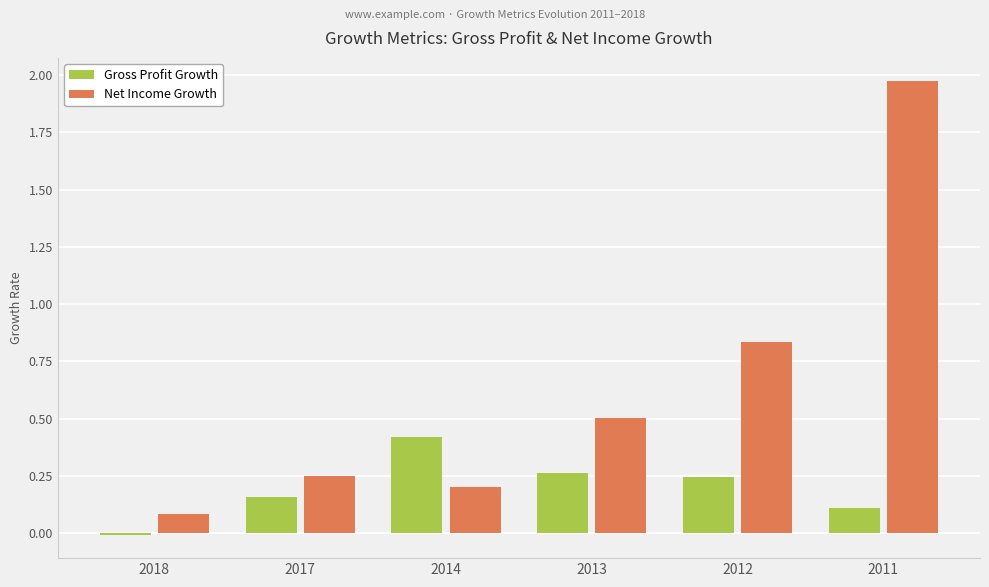

What is the difference between the Net Income Growth values at 2014 and 2011?

1.8